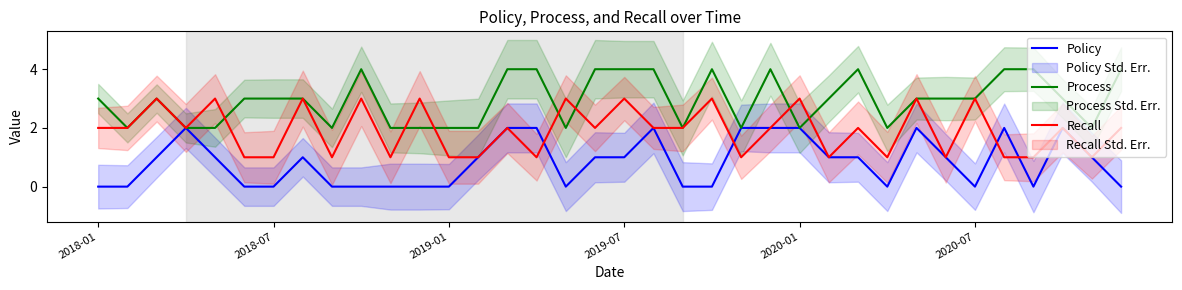

Rank the series by their maximum value, from lowest to highest.

Policy, Recall, Process